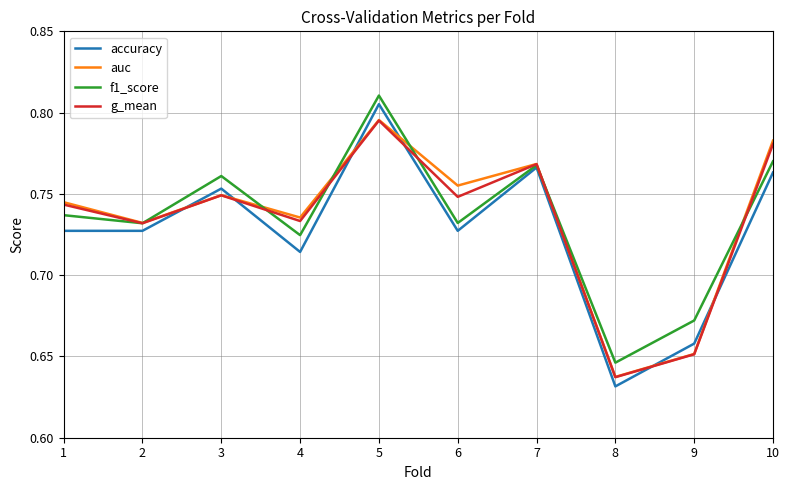

The f1_score series shows 1.0 at 8. True or false?

False